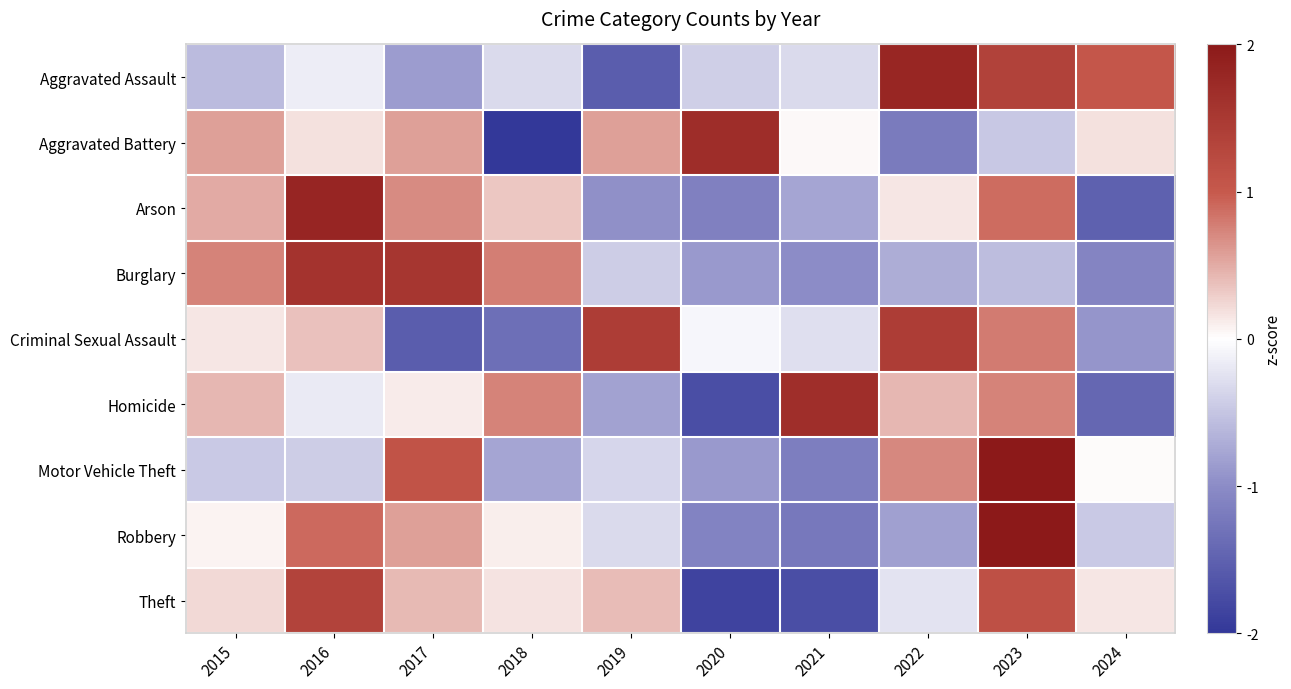

What is the spread (max minus min) of values at 2016?

2.2